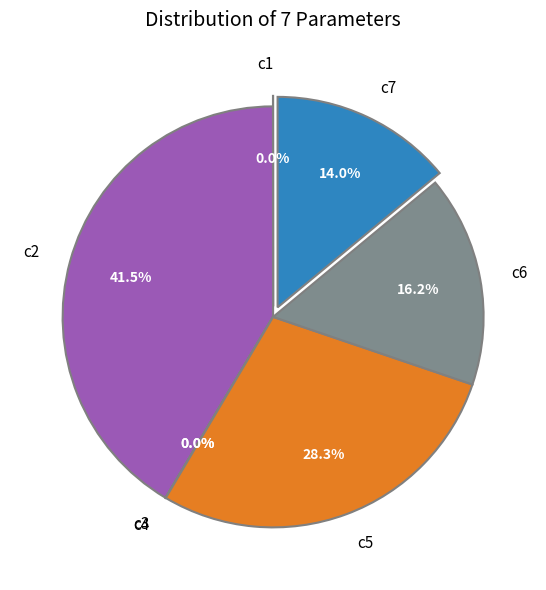

How many segments does this pie chart have?

7